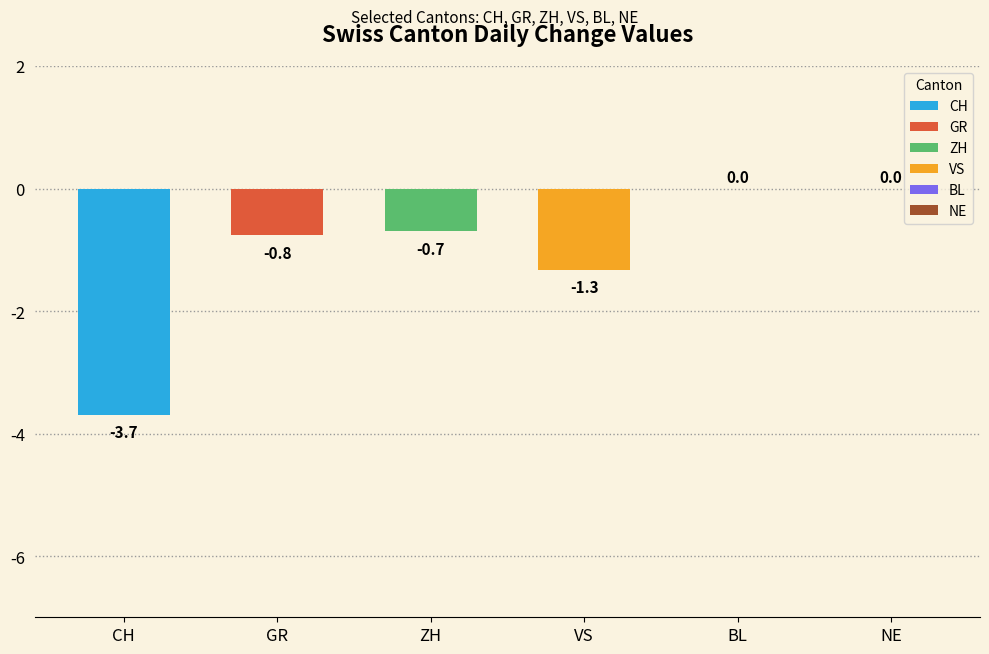

Count the number of data series in this chart.

6